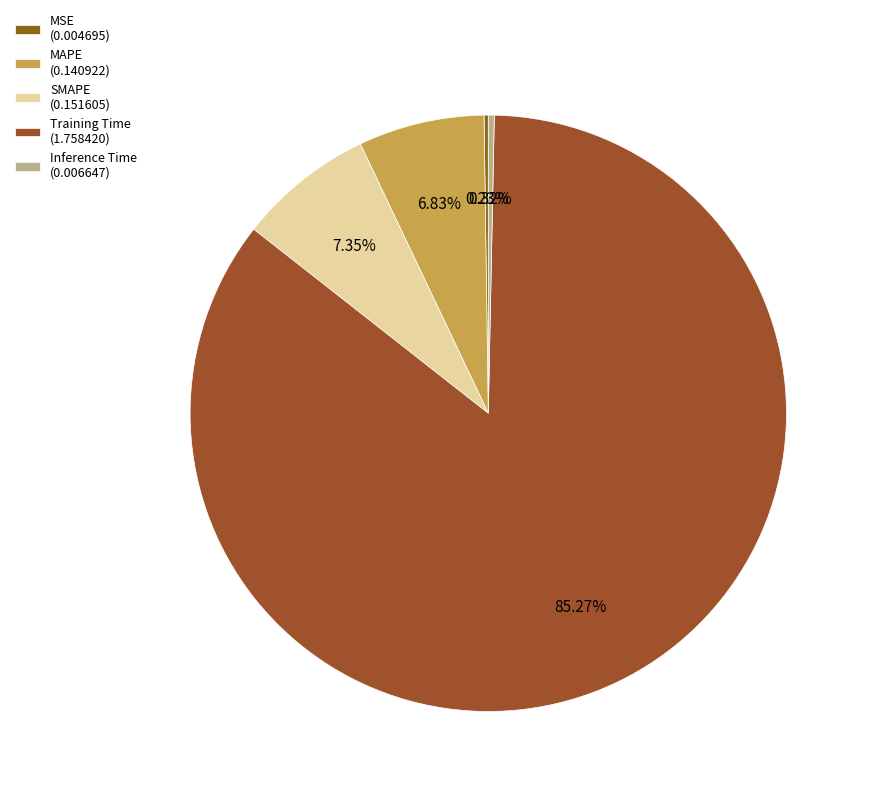

To the nearest percent, what is the average slice percentage?

20%